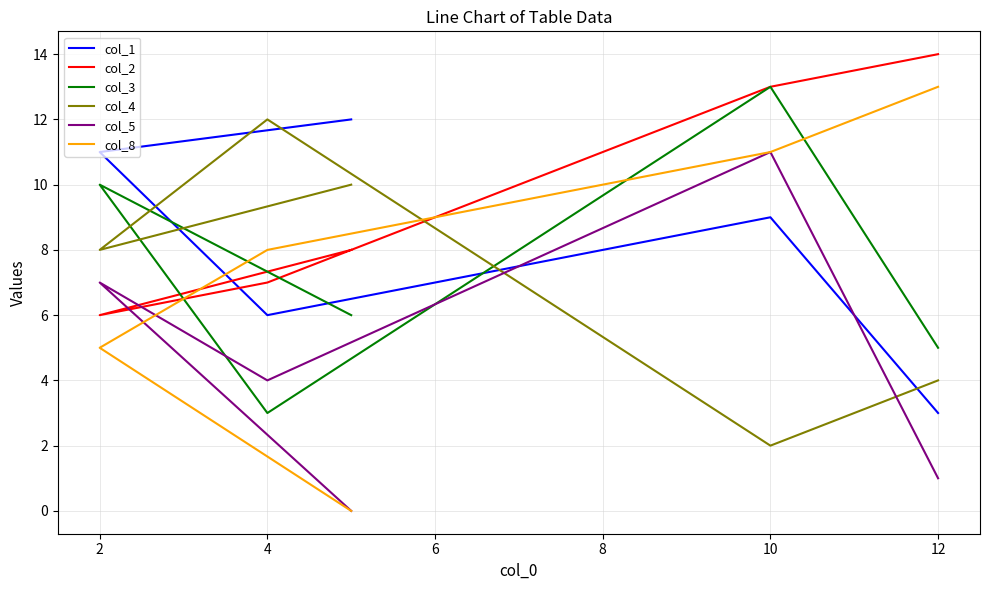

True or false: col_5 has more than 0 interior local peaks.

True